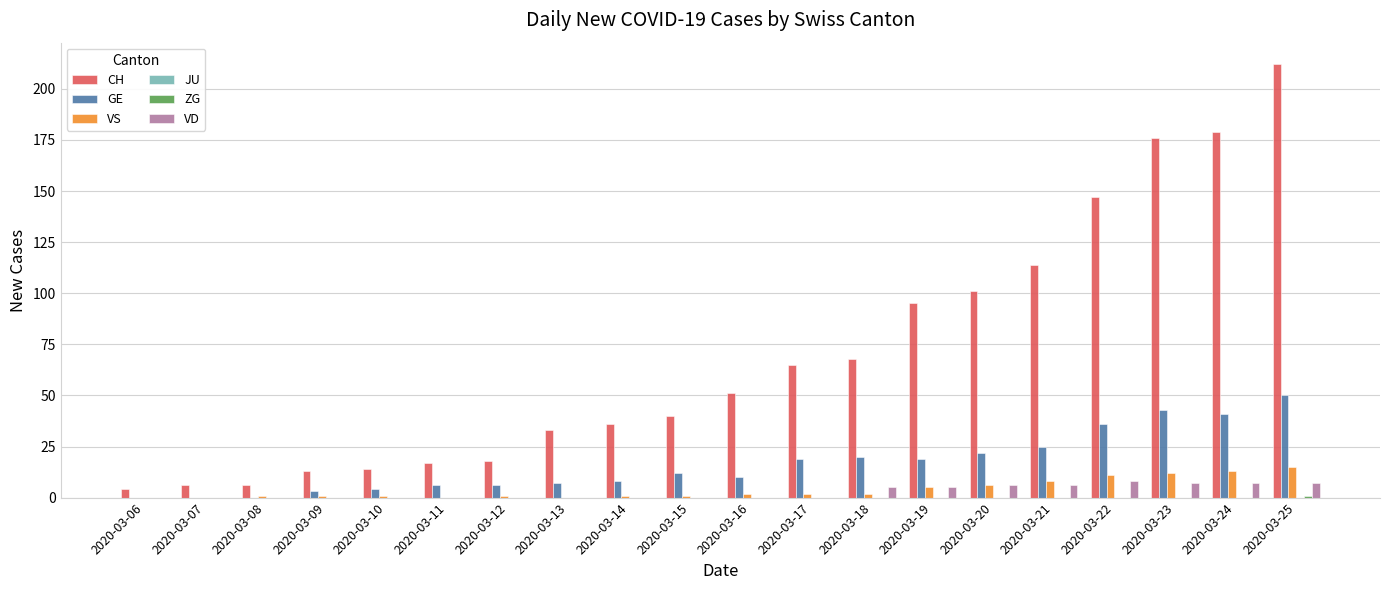

At which category is the sum across all series the highest?

2020-03-25